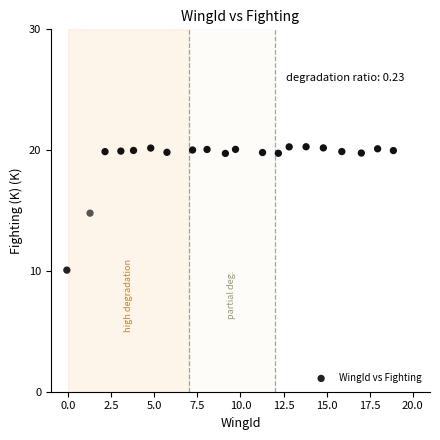

What is the range of Y values (max minus min)?

10.2